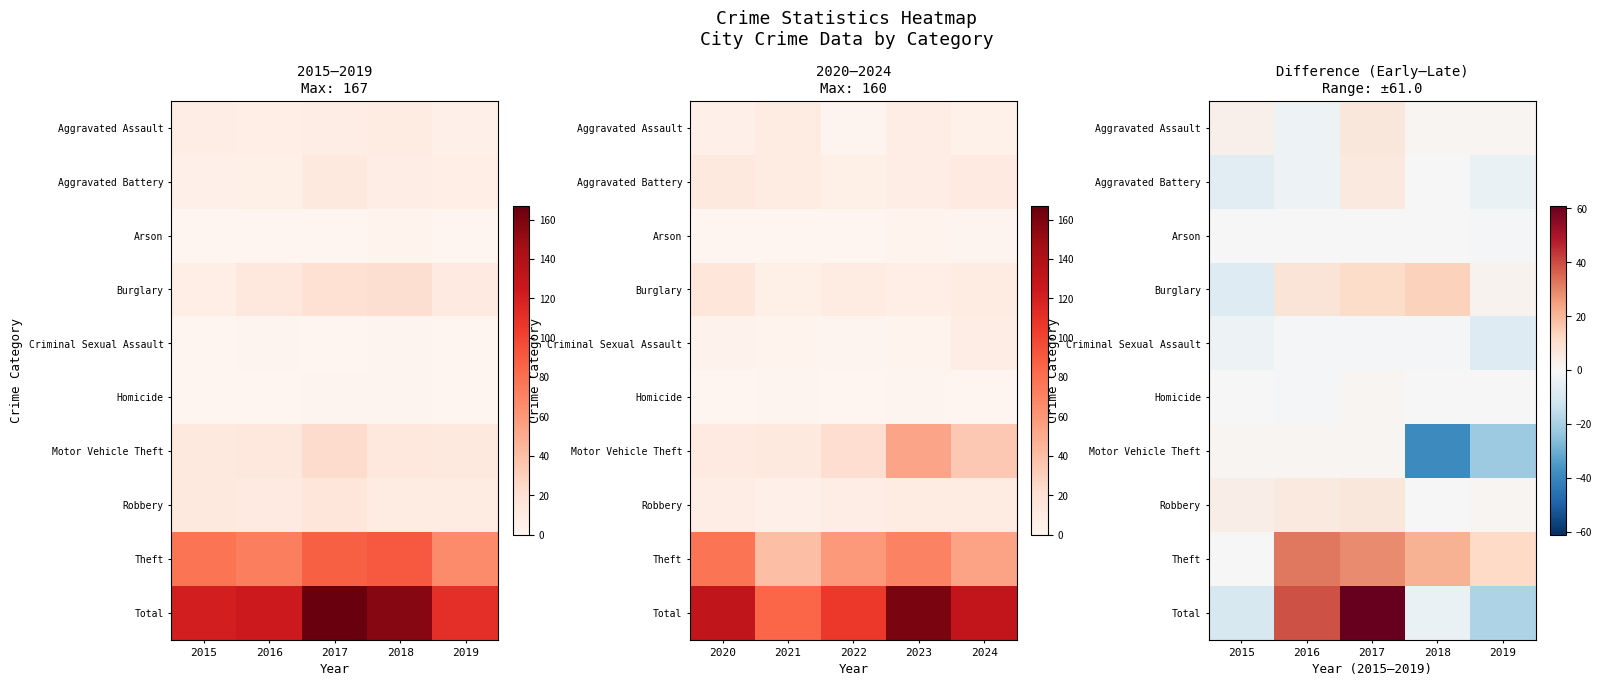

How many categories are shown in the chart?

5